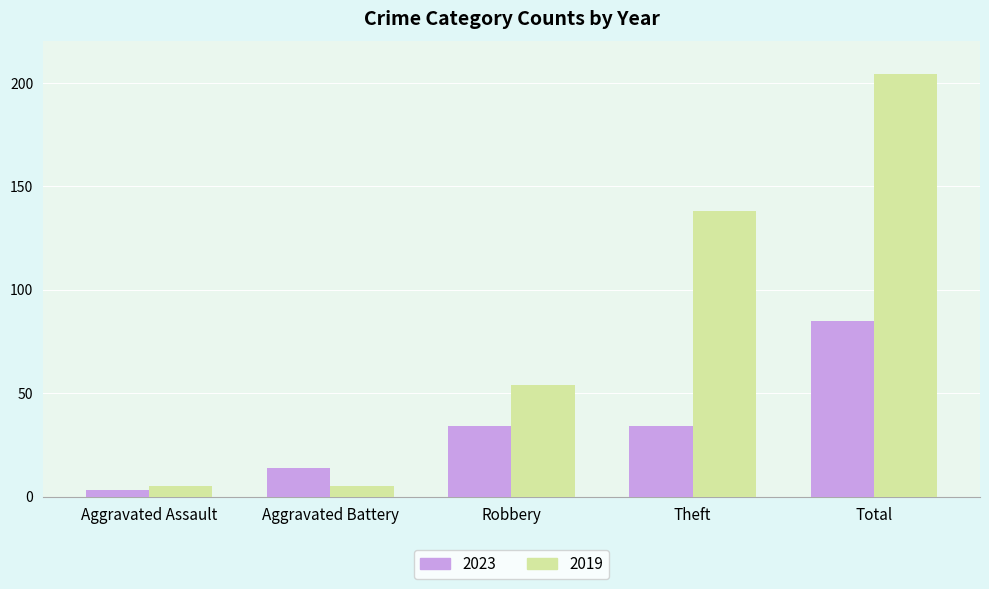

What is the difference between the 2023 values at Total and Theft?

51